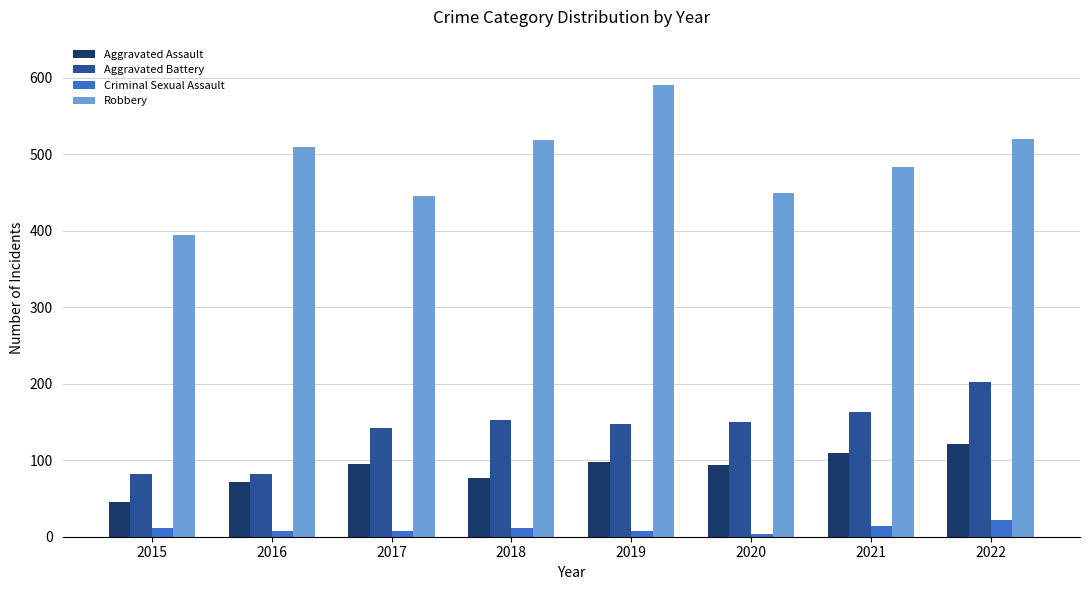

What is the value of the Robbery bar at the 3rd from the left?

446